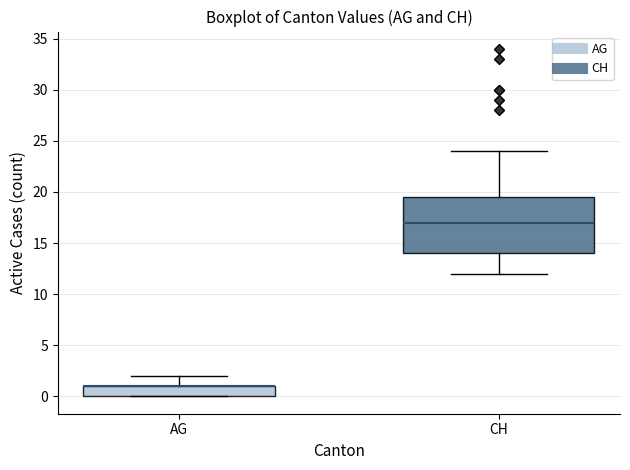

Where does the median line of the box for CH sit on the y-axis? The values are not printed on the chart, so give them approximately, as read against the axis.

17.0